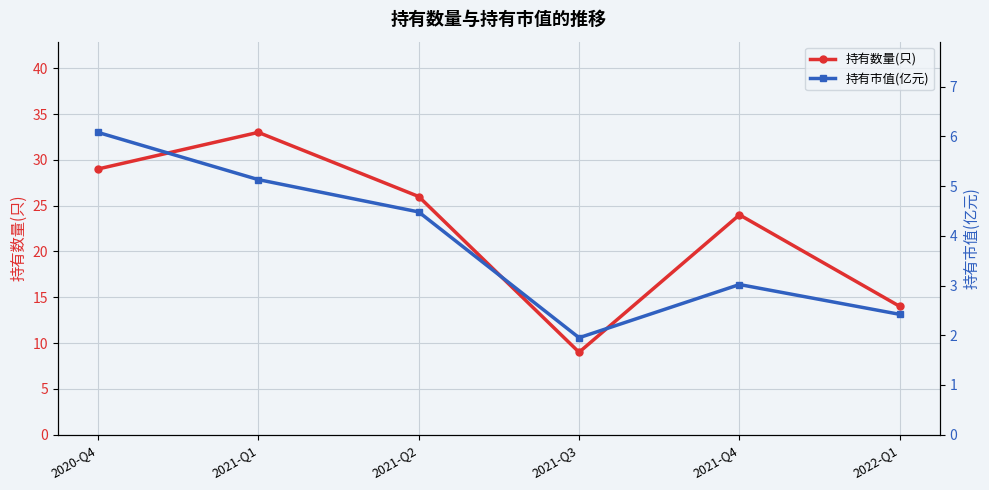

At 2021-Q2, list the series in order from largest to smallest.

持有数量(只), 持有市值(亿元)